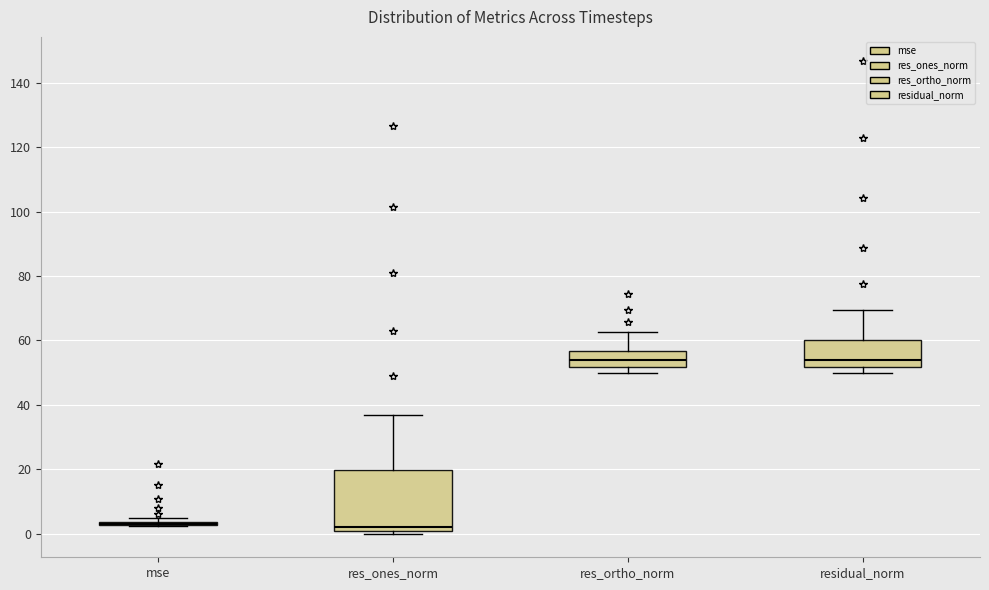

Reading left to right, read every box against the y-axis: the position of its median line, the range the box covers, and the ends of its whiskers. The values are not printed on the chart, so give them approximately, as read against the axis.

mse: box collapsed to a line at 2, whiskers 2 to 4
res_ones_norm: median 2, box 0 to 20, whiskers 0 (just below the box's lower edge) to 36
res_ortho_norm: median 54, box 52 to 56, whiskers 50 to 62
residual_norm: median 54, box 52 to 60, whiskers 50 to 70